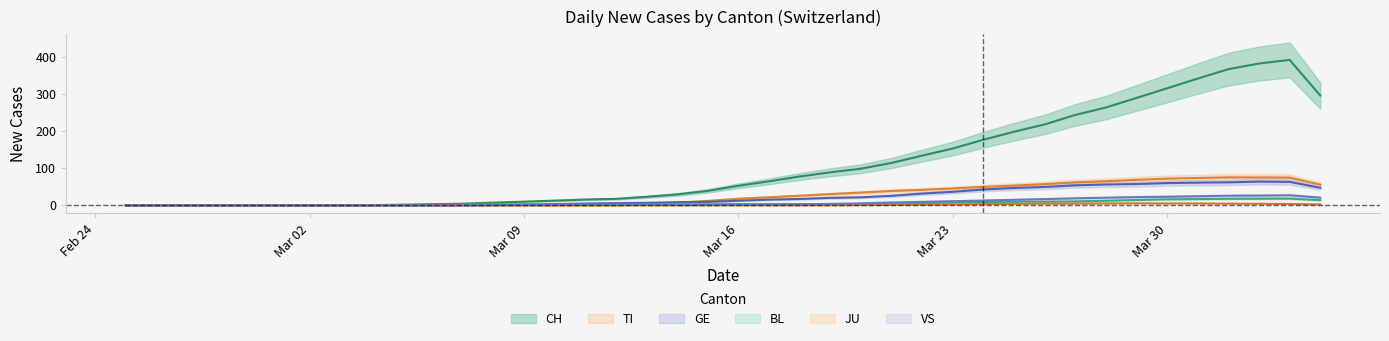

Is it true that BL equals 16.0 at Mar 30?

True